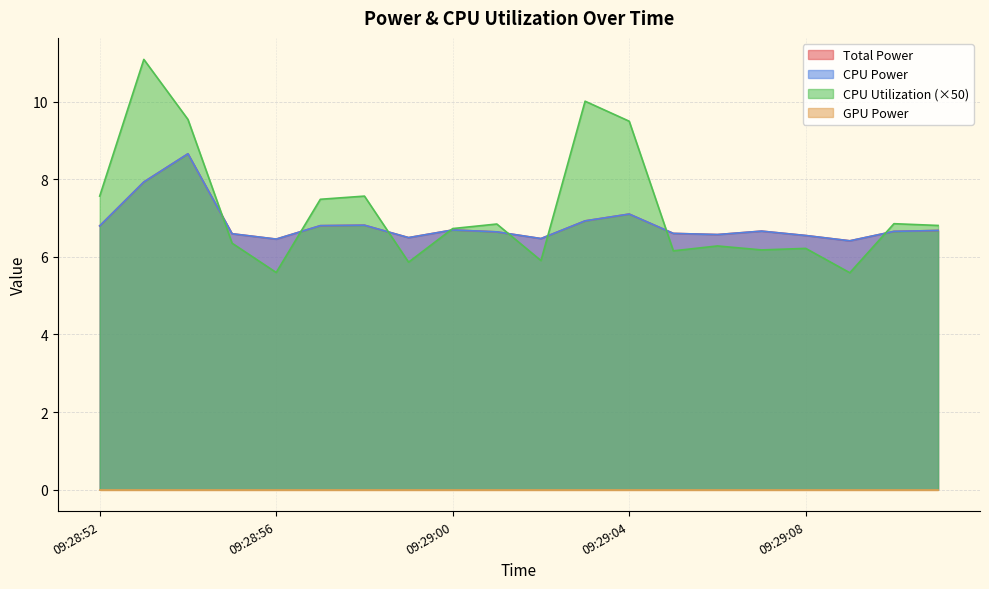

Does the chart display data point markers on the line(s)?

No